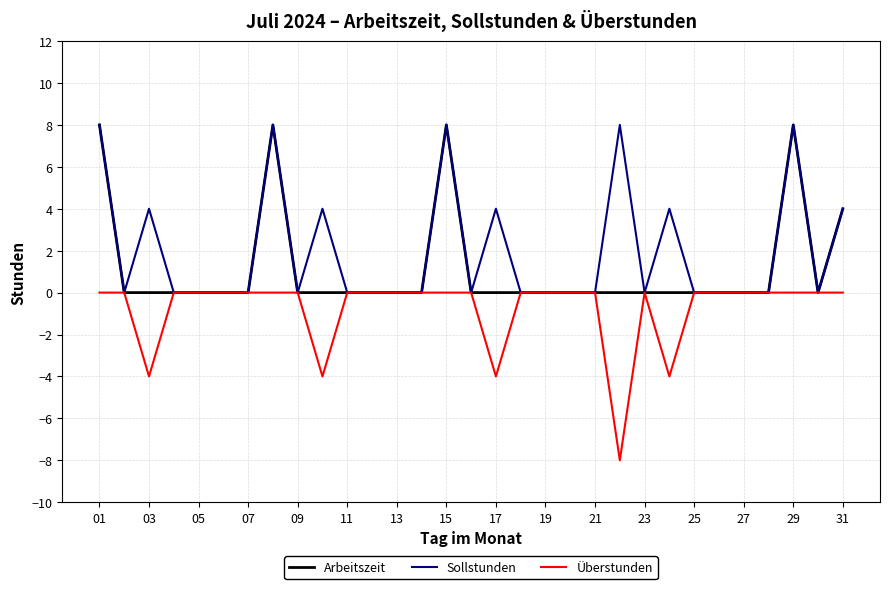

Rank the series by their average value, from highest to lowest.

Sollstunden, Arbeitszeit, Überstunden